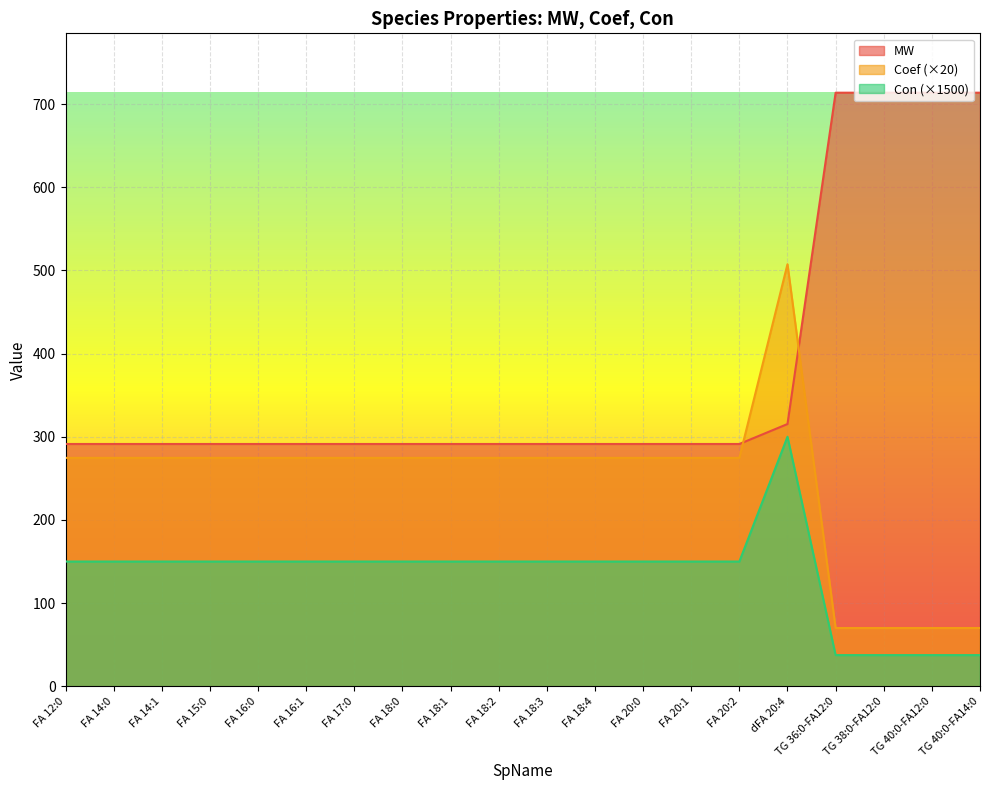

Which series ends up on top after the final intersection of MW and Coef?

MW